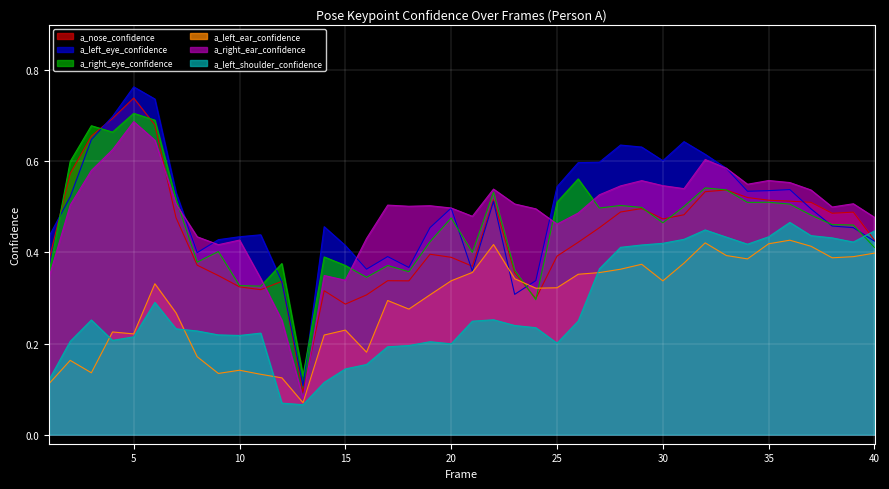

What is the approximate value of a_nose_confidence at 15?

0.3